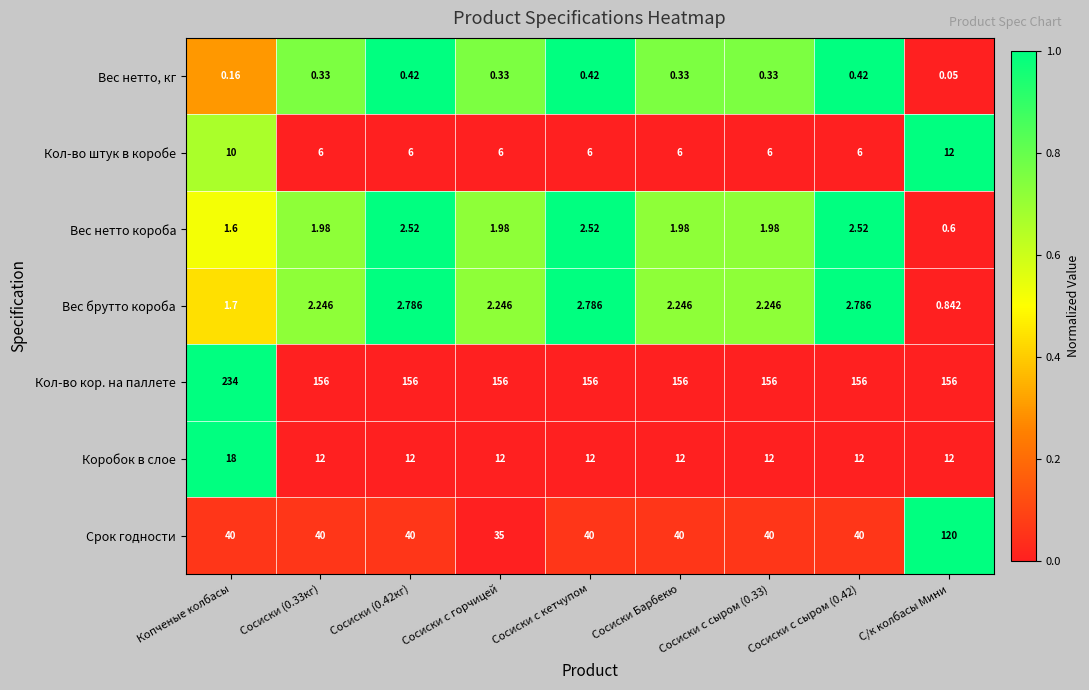

Which series has the largest total across all categories?

Кол-во кор. на паллете